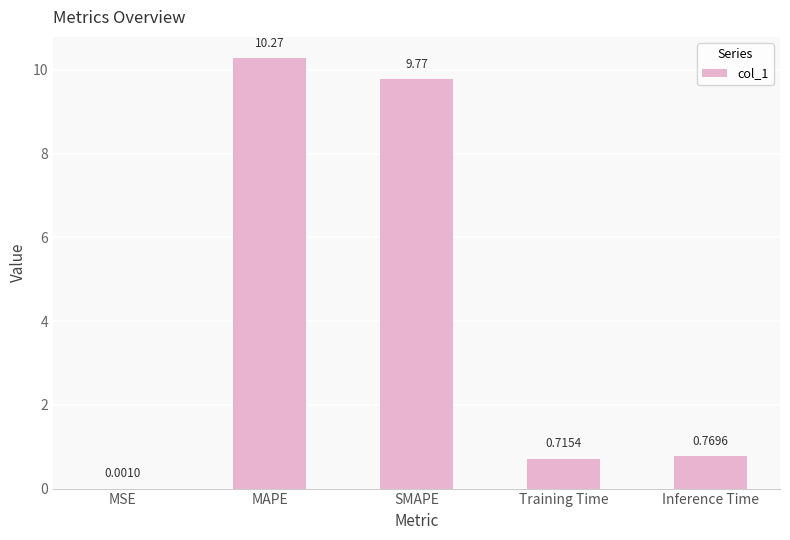

Between Inference Time and MAPE, which is larger?

MAPE